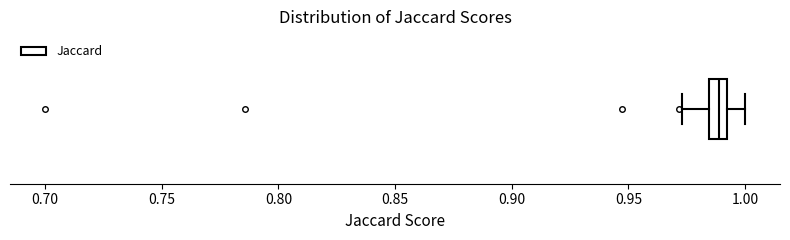

Read this box plot against the x-axis: the position of the median line, the range covered by the box, and the ends of both whiskers. The values are not printed on the chart, so give them approximately, as read against the axis.

median 0.990 (inside the box), box 0.985 to 0.990, whiskers 0.975 to 1.000